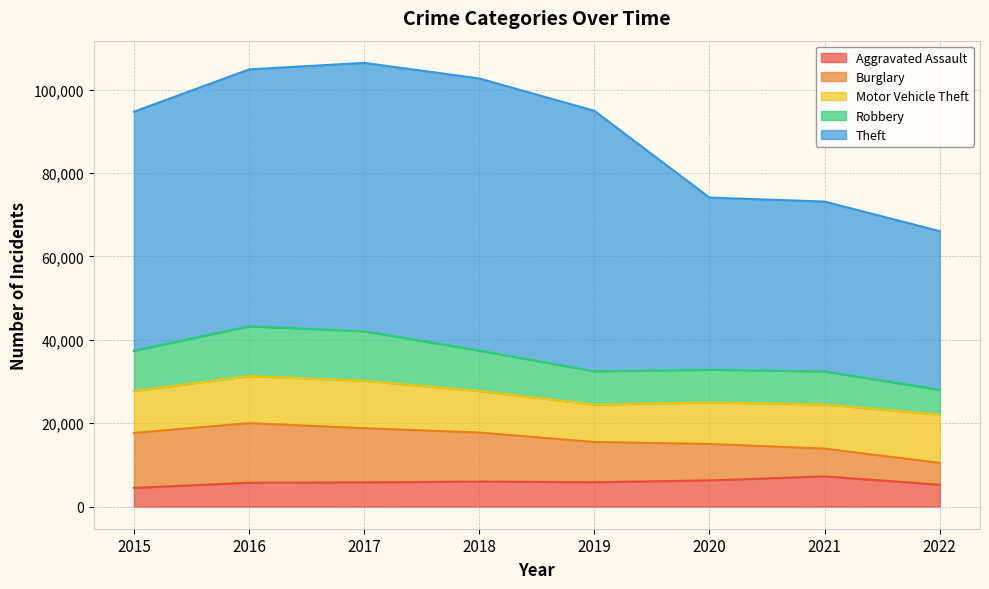

Between 2015 and 2016, which series saw the biggest shift?

Theft